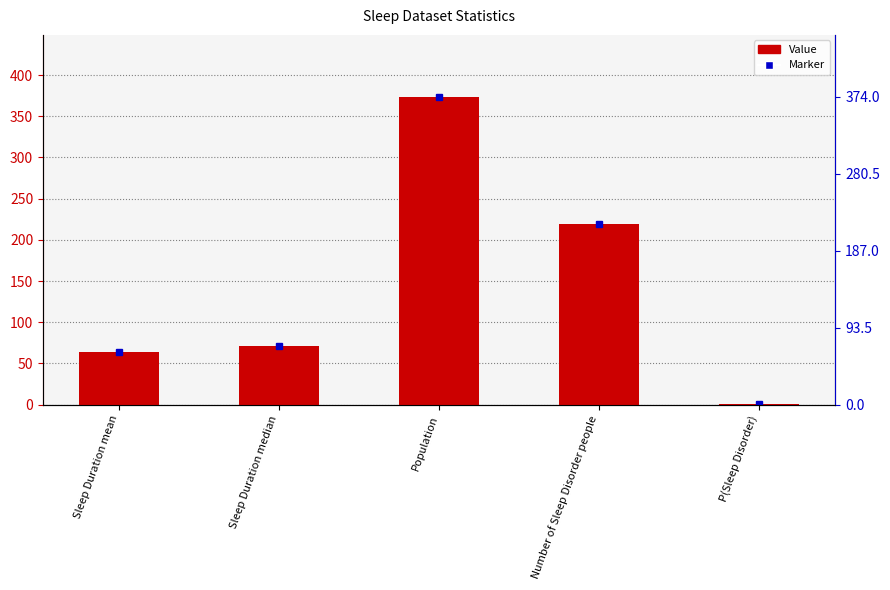

At which category does the chart reach its peak across all series?

Population